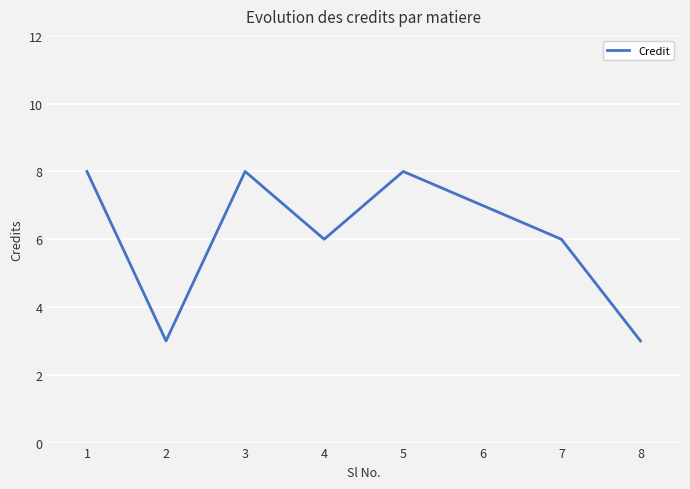

The value at 2 is 3. True or false?

True